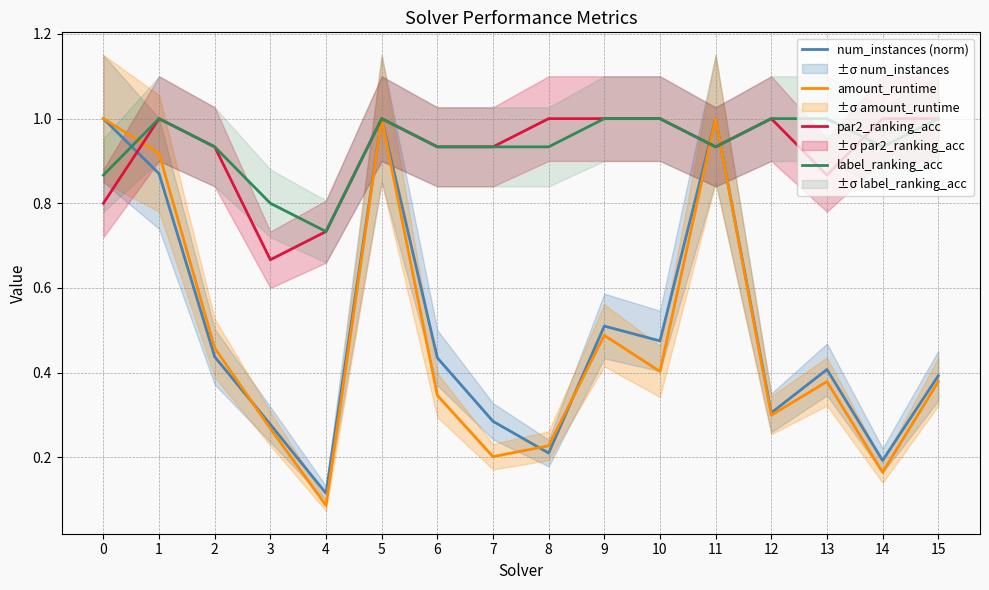

Is this an area chart (filled region under the line)?

No